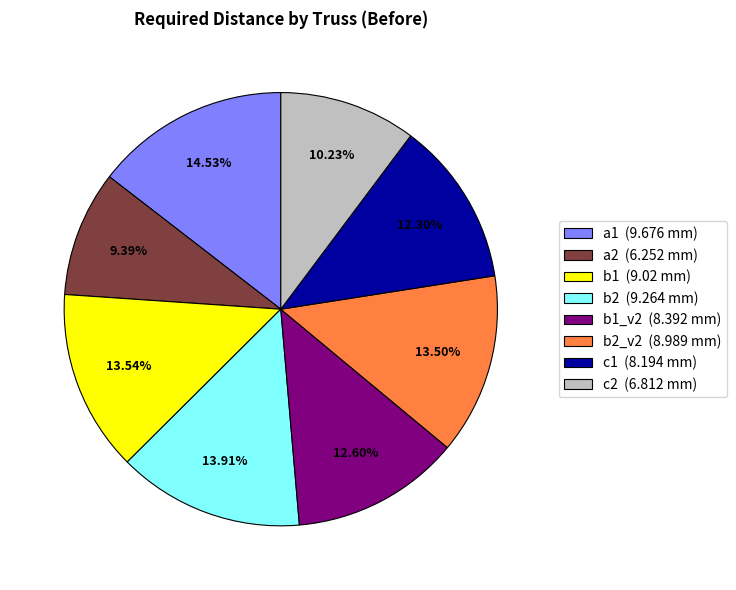

Does any single category account for the majority?

No